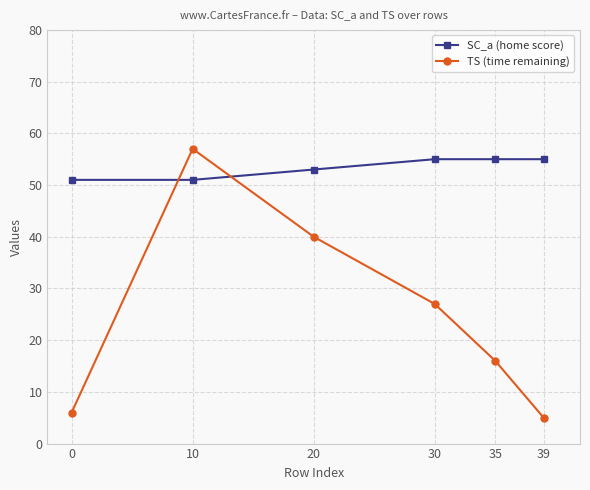

Does the chart have visible grid lines?

Yes